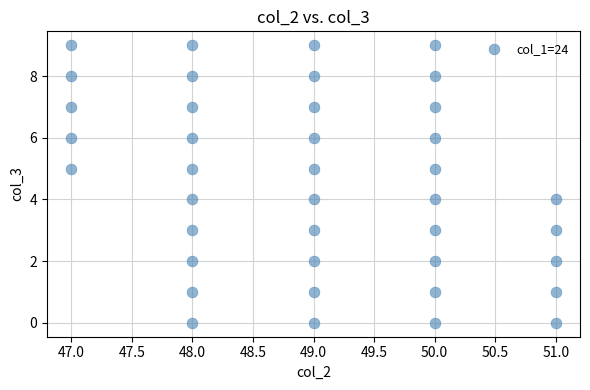

What is the range of Y values (max minus min)?

9